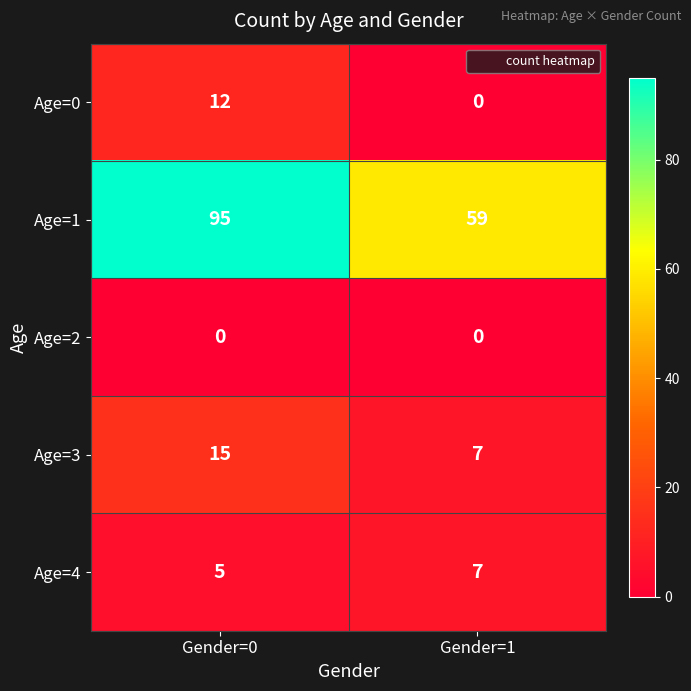

Reading right to left, extract all data points from this chart.

Age=0: 0	12
Age=1: 59	95
Age=2: 0	0
Age=3: 7	15
Age=4: 7	5